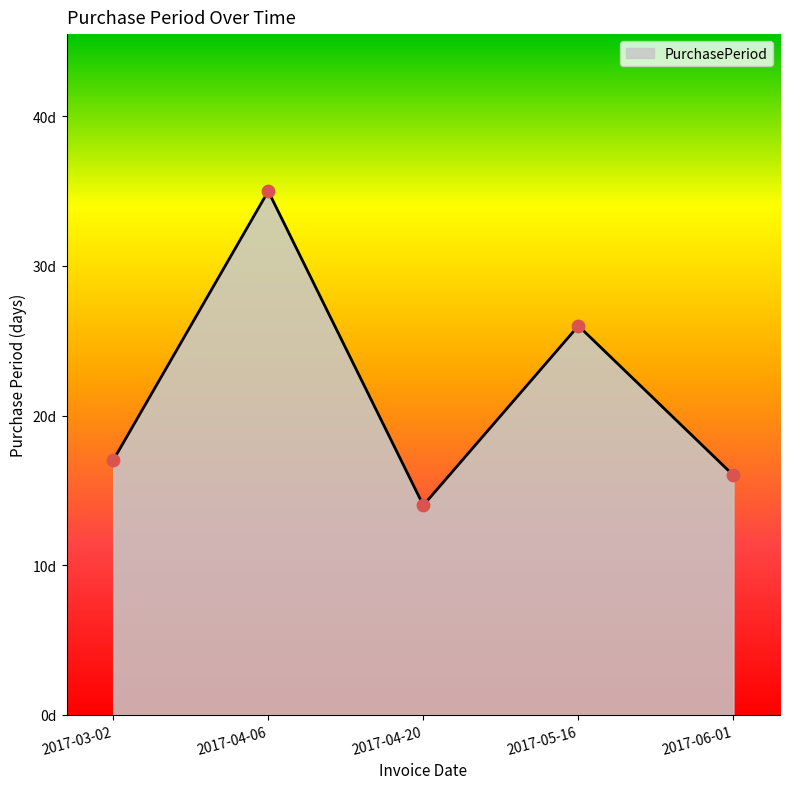

Approximately how many times larger is the value at 2017-04-20 compared to 2017-05-16?

0.5